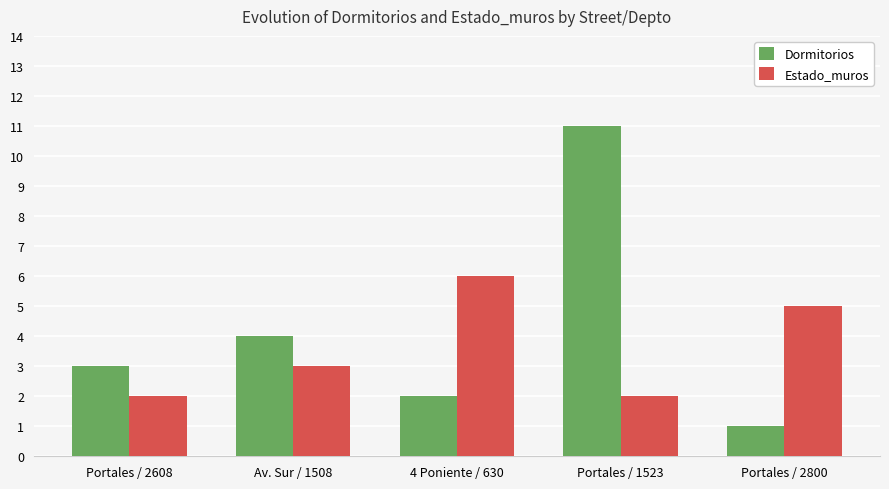

At which category is the sum across all series the highest?

Portales / 1523